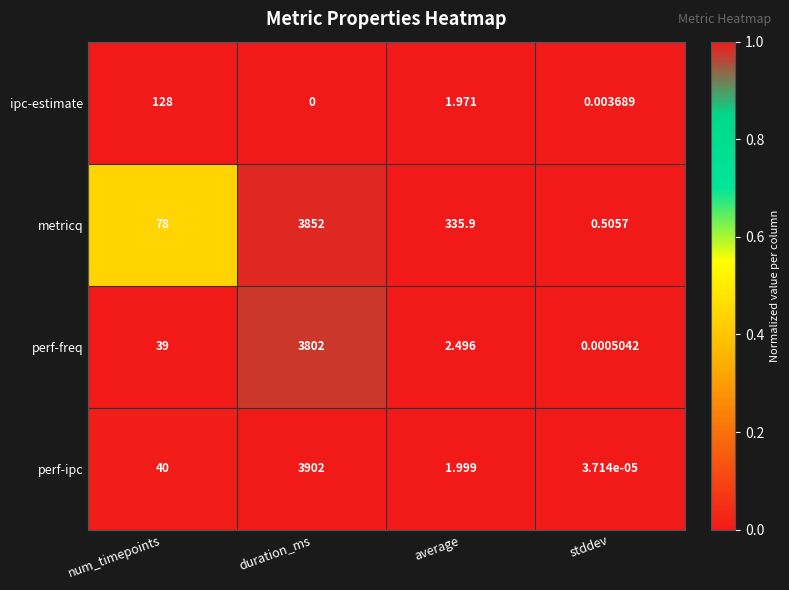

Which series changed the most between num_timepoints and average?

metricq